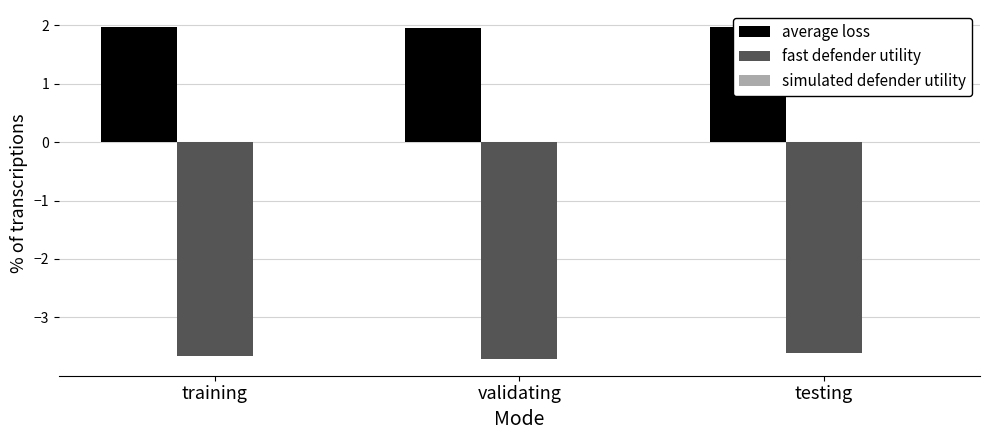

What is the value of the fast defender utility bar at the 2nd from the left?

-3.7